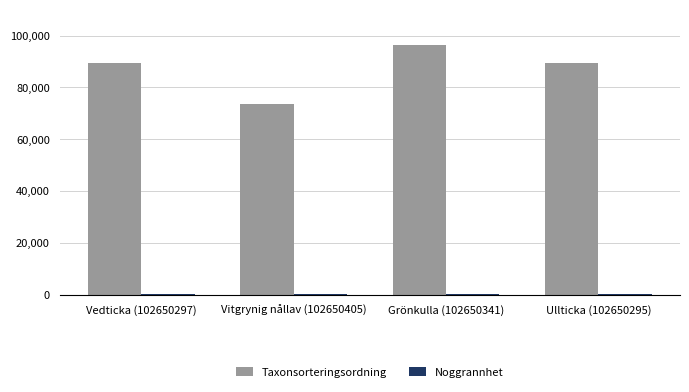

Which category has the highest value in the Taxonsorteringsordning series?

Grönkulla (102650341)